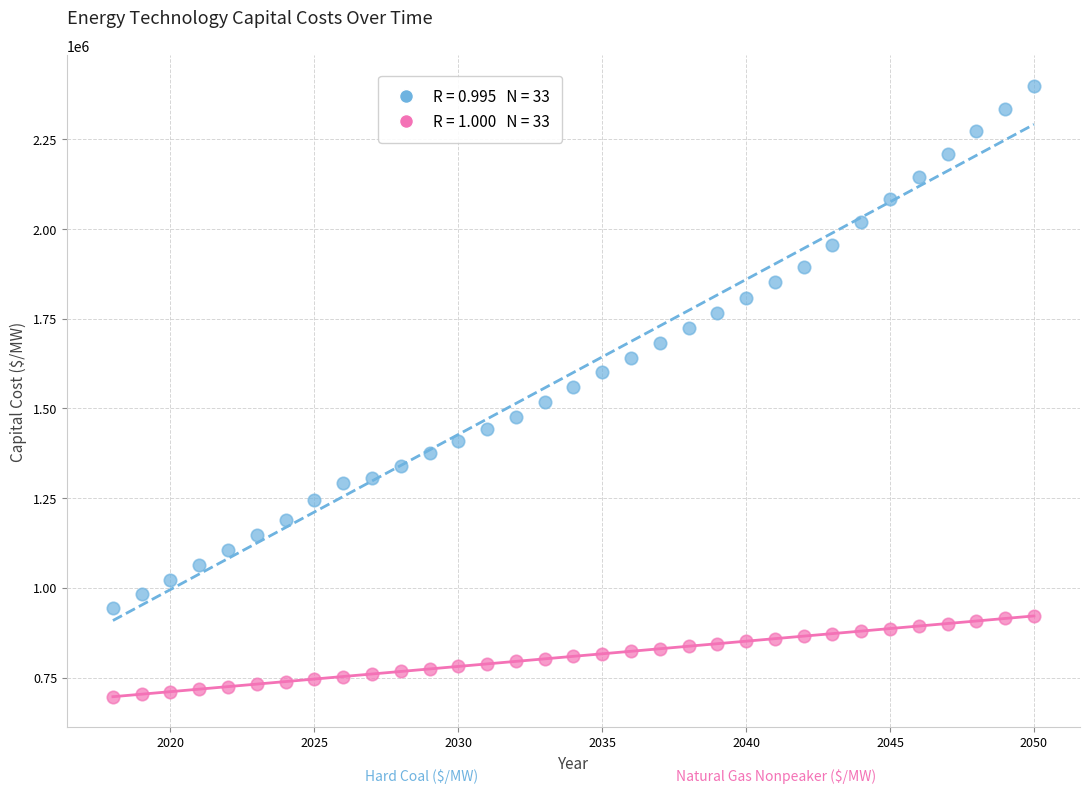

Across all data points, what is the range of X values (max minus min)?

32.0